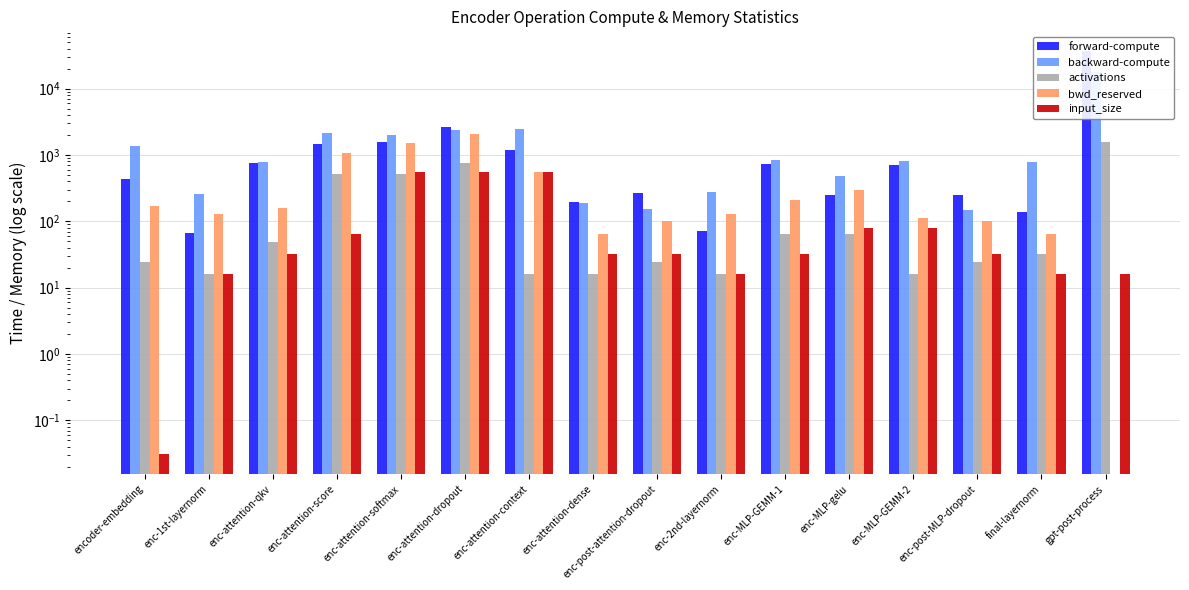

Reading left to right, what are all the values shown in this chart?

forward-compute: 434.3	66.1	760.1	1482.0	1585.0	2595.4	1169.7	196.1	264.8	71.7	742.6	250.4	701.9	247.7	139.5	36328.3
backward-compute: 1366.4	259.9	792.0	2120.8	1989.2	2384.4	2468.1	186.4	154.3	275.7	825.4	484.2	809.2	145.6	772.5	18048.2
activations: 24.0	16.1	48.0	512.0	512.0	768.0	16.0	16.0	24.0	16.1	64.0	64.0	16.0	24.0	32.1	1572.1
bwd_reserved: 168.0	128.0	160.0	1072.0	1536.0	2048.0	560.0	64.0	100.0	128.0	208.0	292.0	112.0	100.0	64.0	0.0
input_size: 0.0	16.0	32.0	64.0	544.0	544.0	544.0	32.0	32.0	16.0	32.0	80.0	80.0	32.0	16.0	16.0